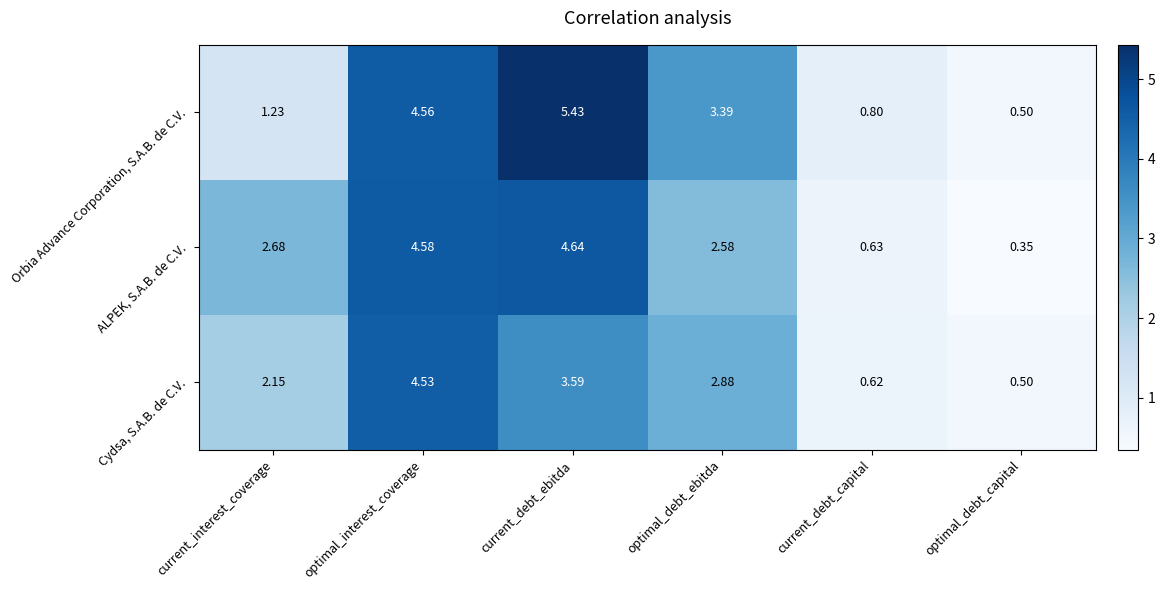

At which category is the sum across all series the highest?

optimal_interest_coverage